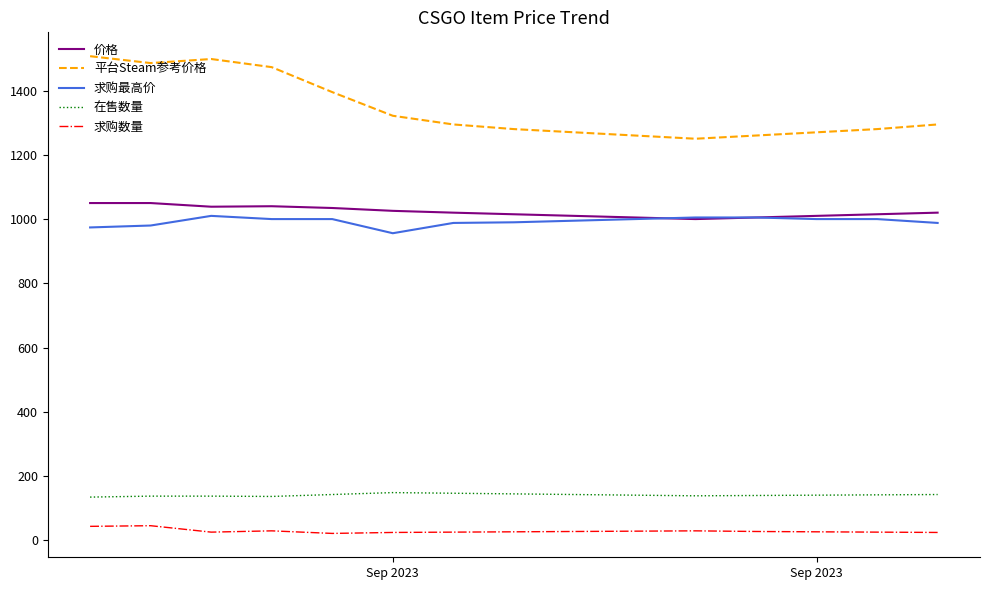

What is the difference between the maximum and minimum values in the 求购数量 series?

24.0